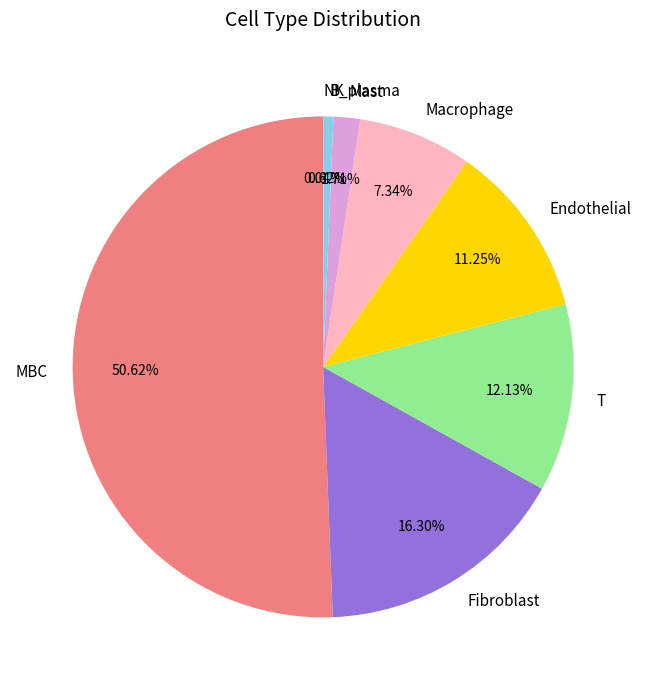

What portion of the pie excludes Mast?

98.3%